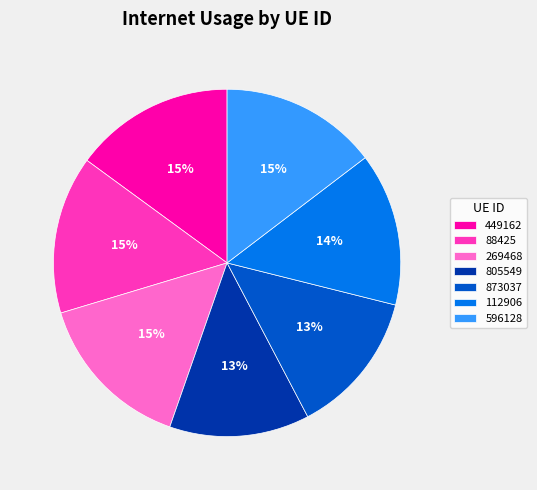

Is it true that 873037 is 1% of the pie?

False